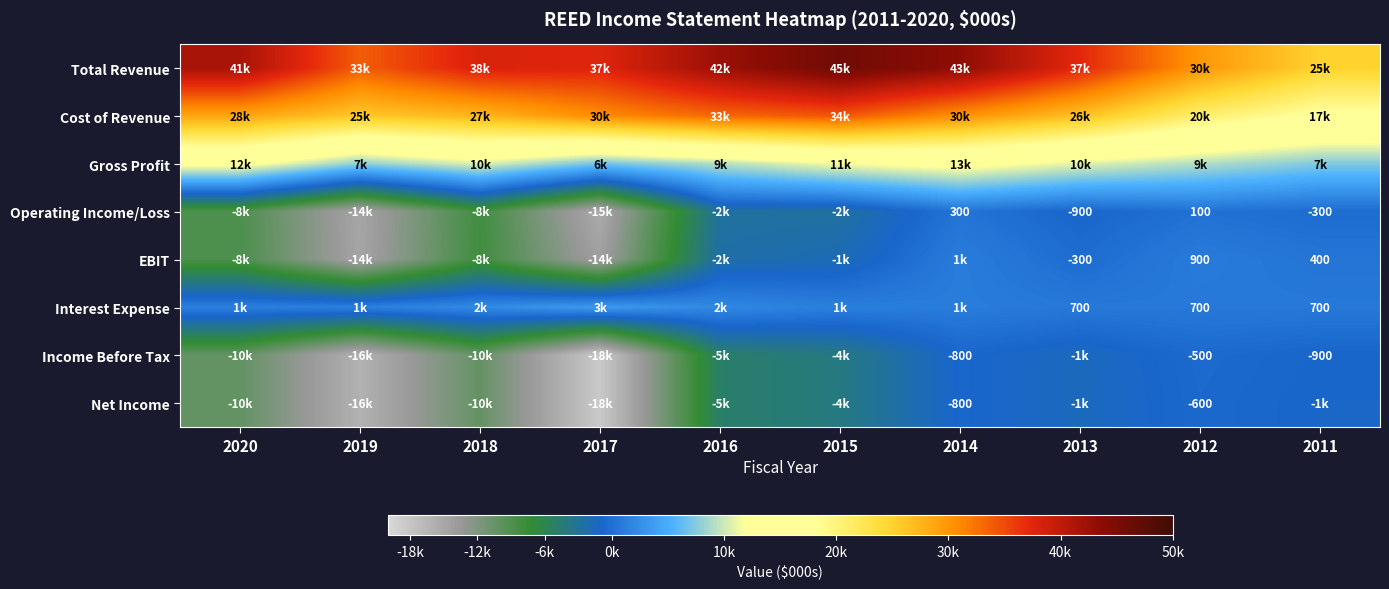

Is it true that EBIT equals 274 at 2011?

False